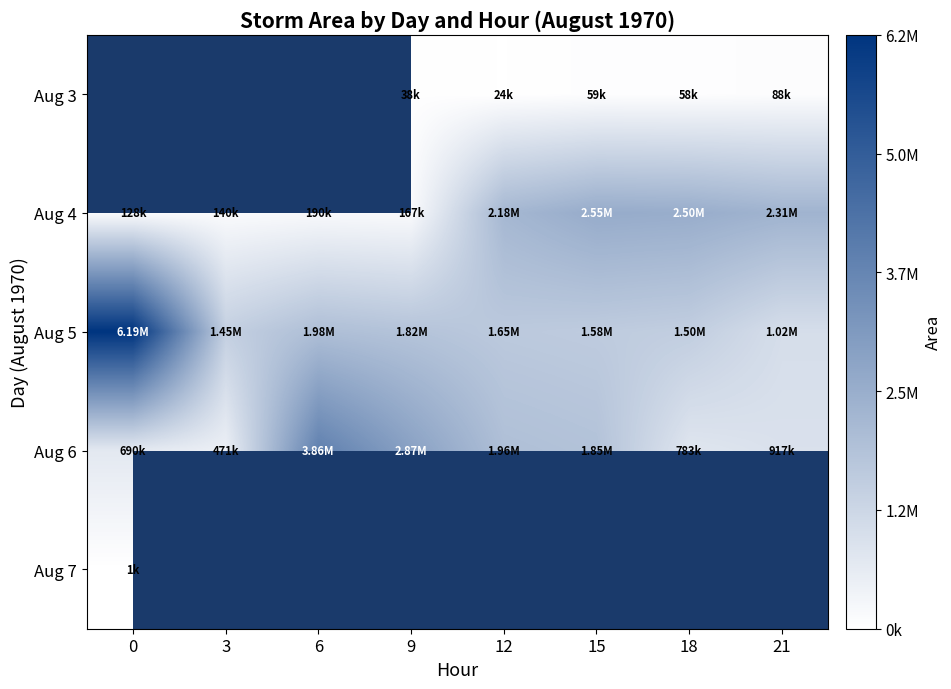

How many categories are shown in the chart?

8